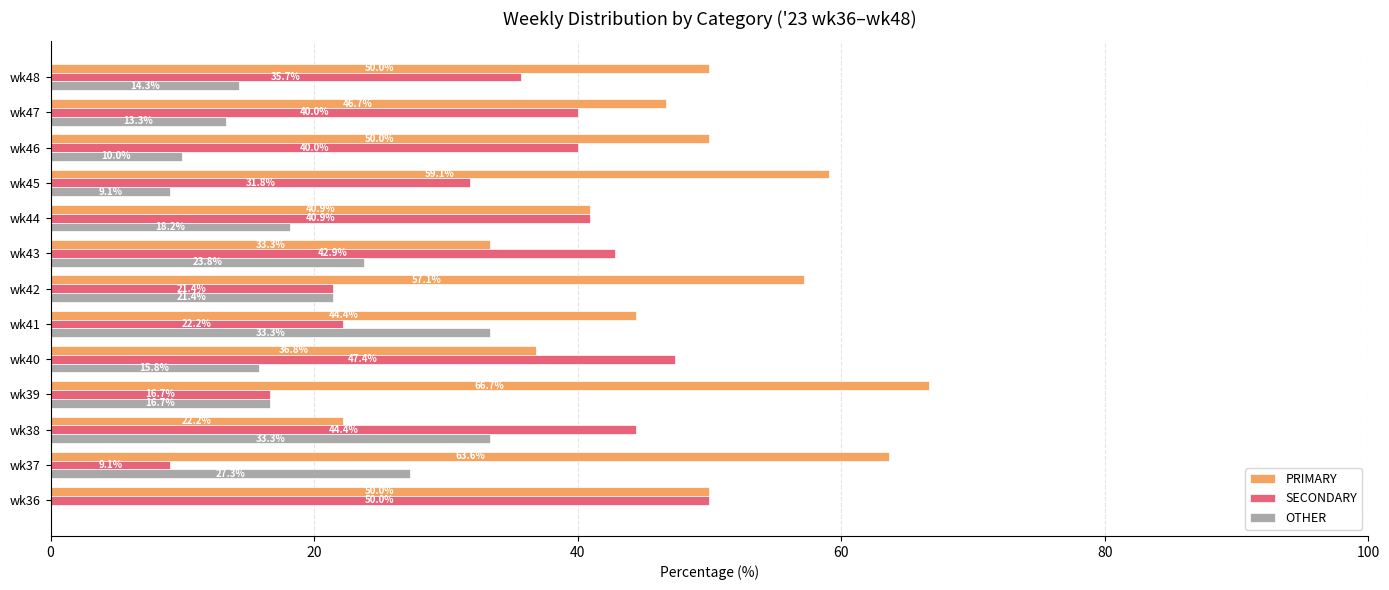

What is the total value across all series at wk46?

100.0